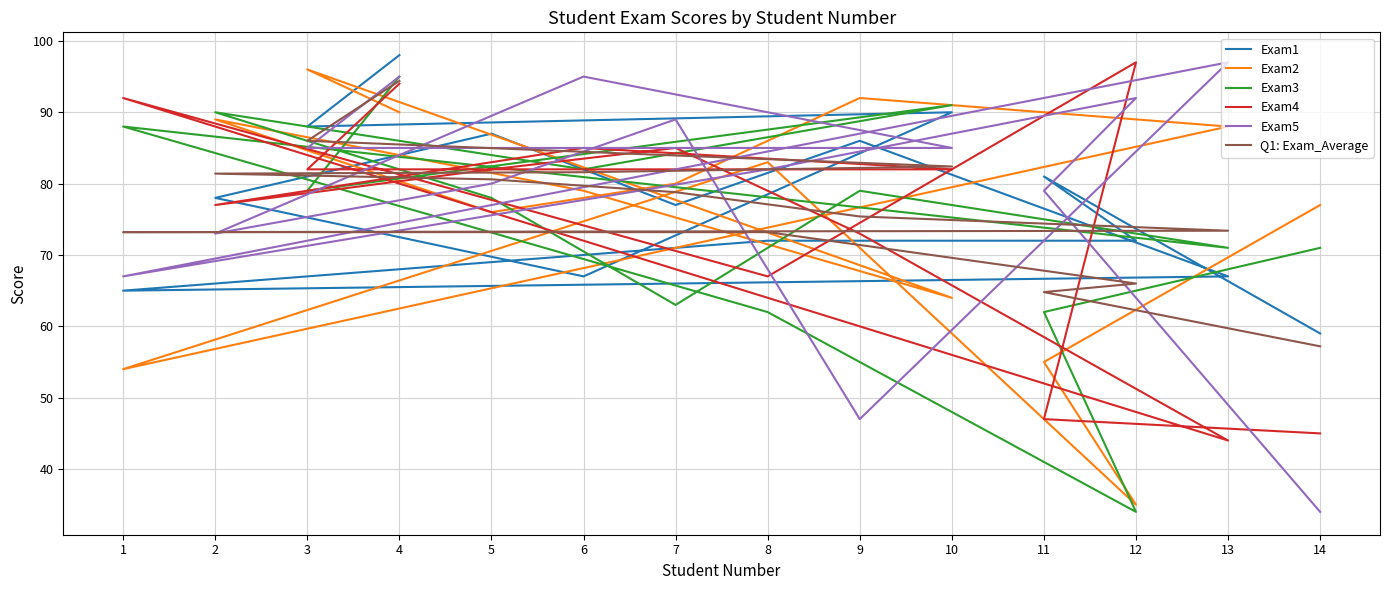

At which category does Exam2 reach its first local valley?

10